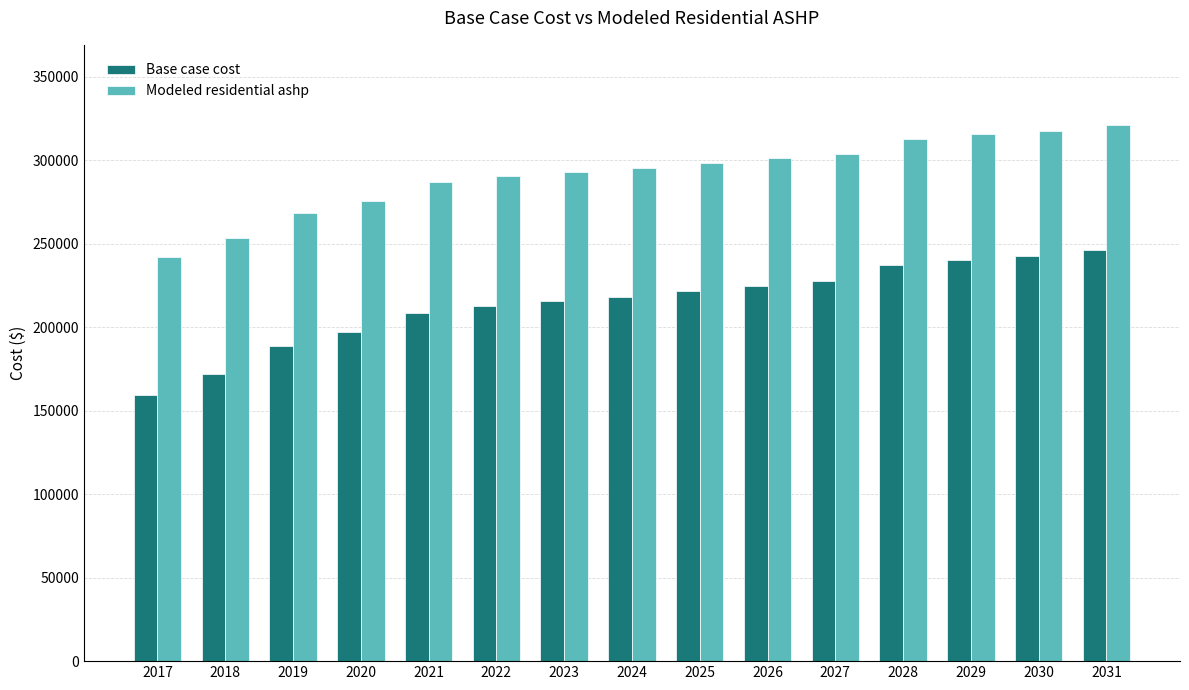

The value of Modeled residential ashp at 2026 is 153501.3. True or false?

False